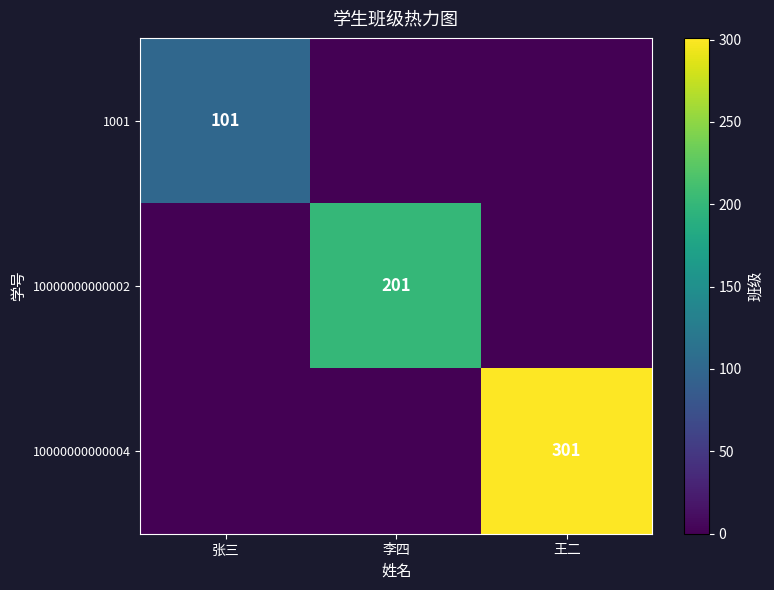

True or false: 10000000000004 has a value of 423 at 王二.

False